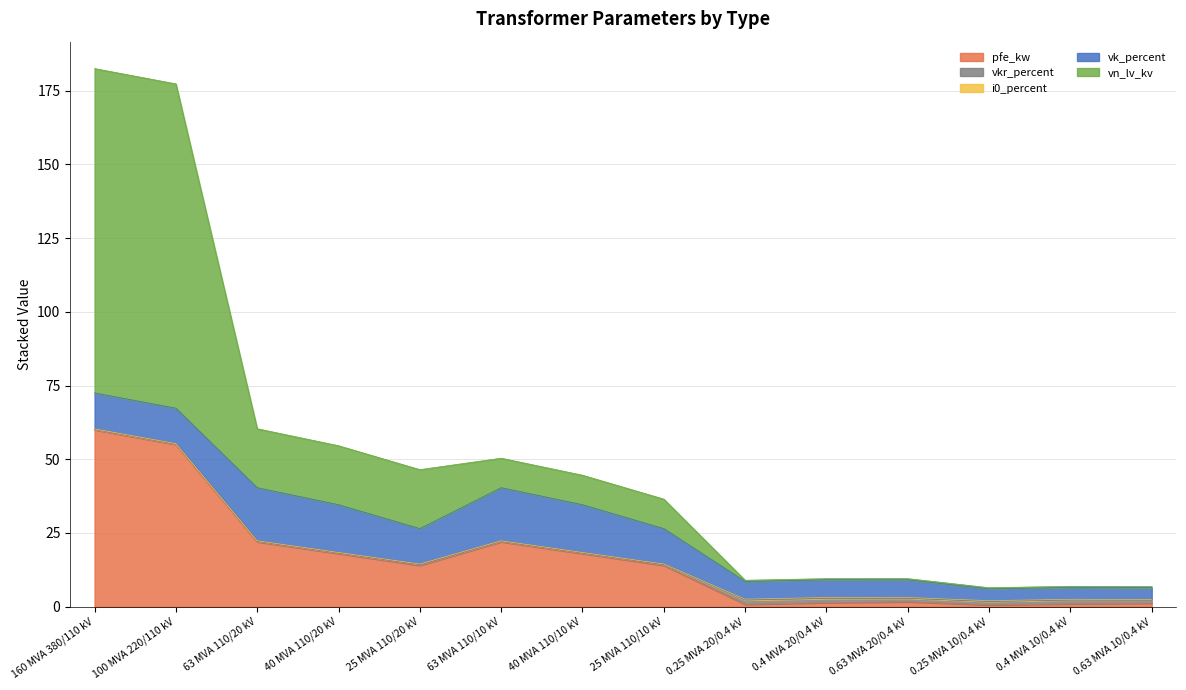

Count the number of categories in the chart.

14